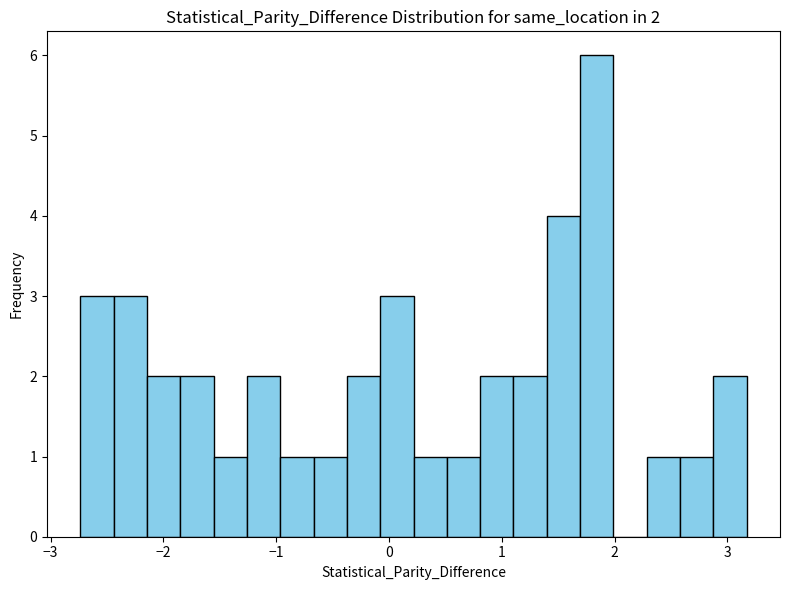

Read against the x-axis, roughly where is the centre of the tallest bar?

1.8